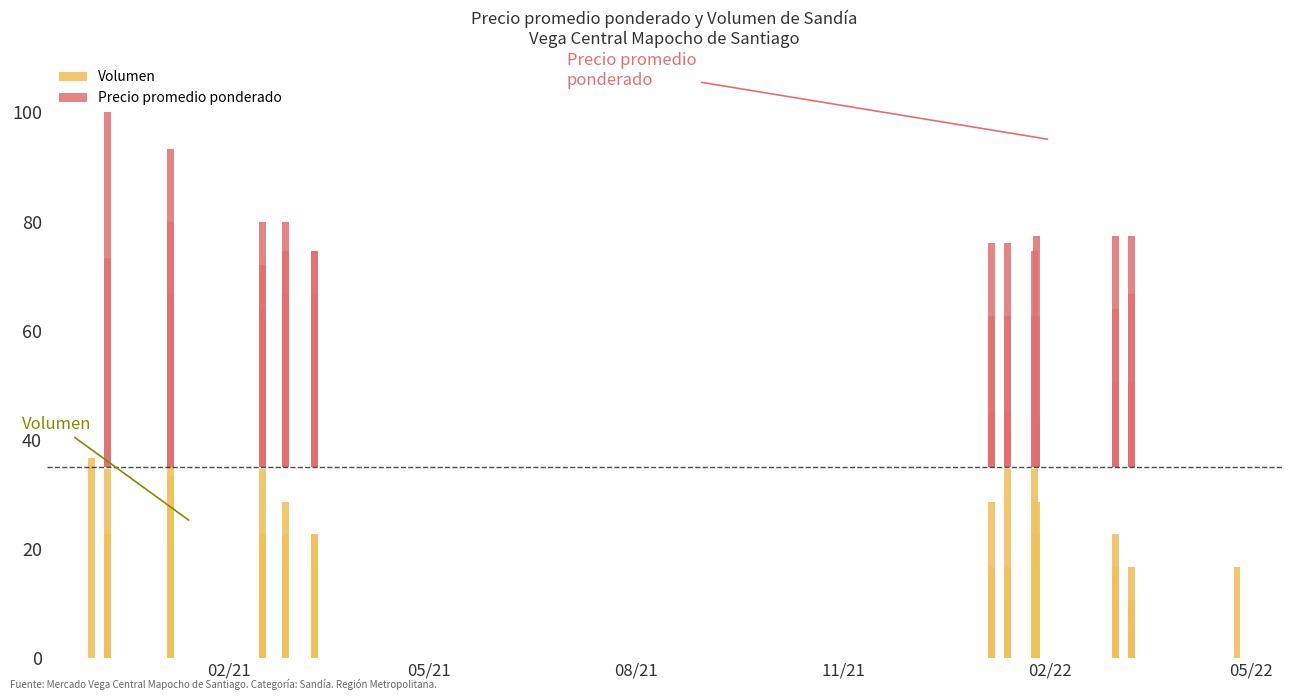

Is it true that Volumen equals 26.0 at 33?

False